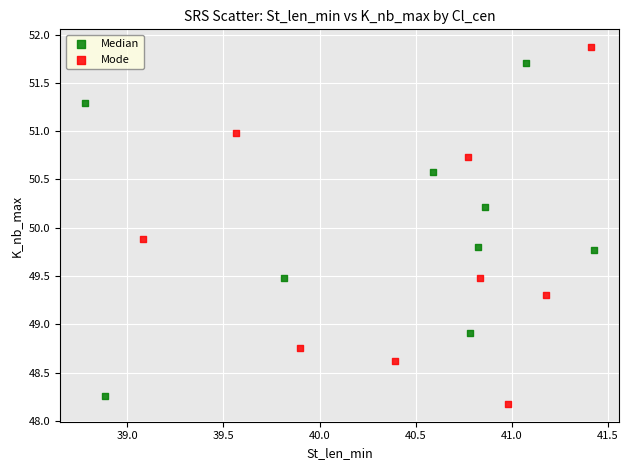

Which series contains the highest Y value?

Mode